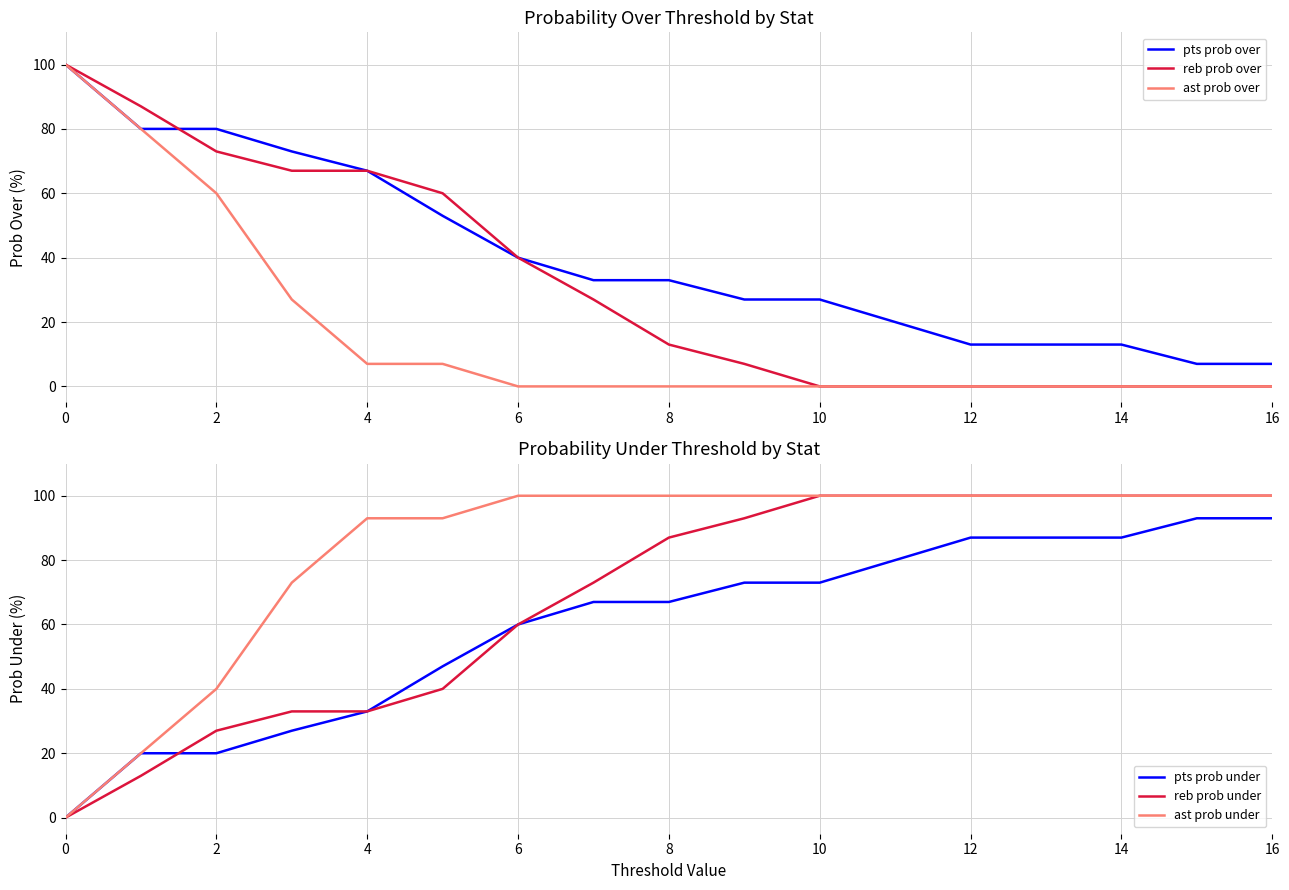

What is the average value of the reb prob over series?

32